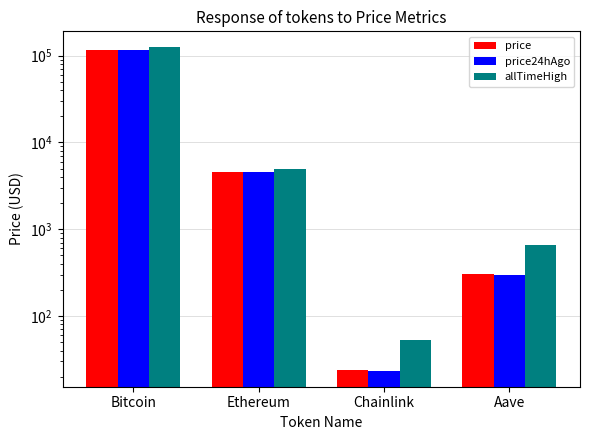

At Aave, list the series in order from largest to smallest.

allTimeHigh, price, price24hAgo